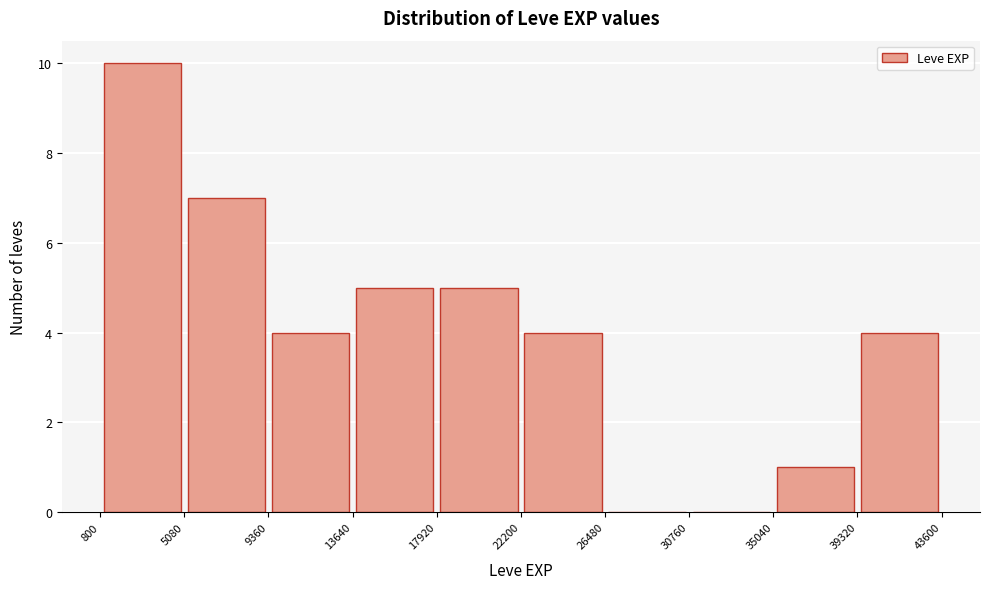

What is the height of the bar covering 35040 to 39320 on the x-axis? The values are not printed on the chart, so give them approximately, as read against the axis.

1